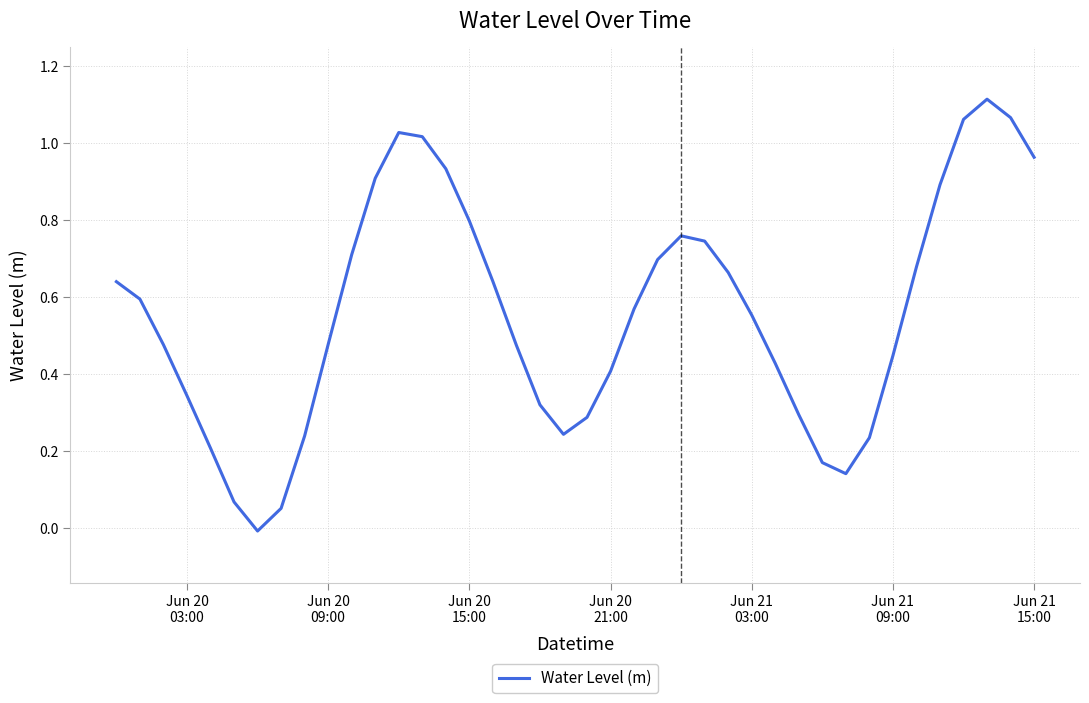

How many lines are shown in the chart?

1